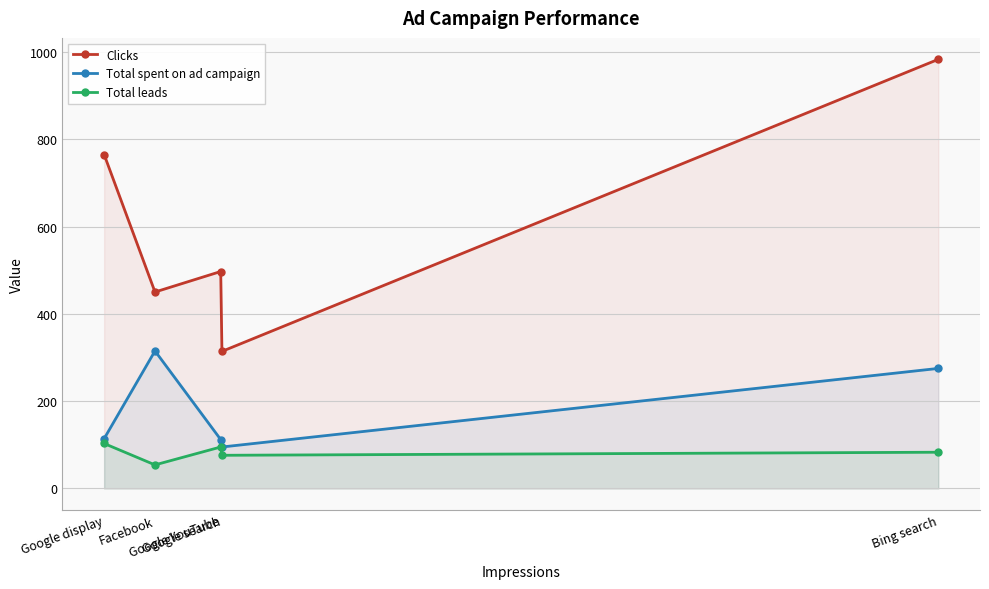

True or false: Total spent on ad campaign and Total leads intersect in this chart.

False